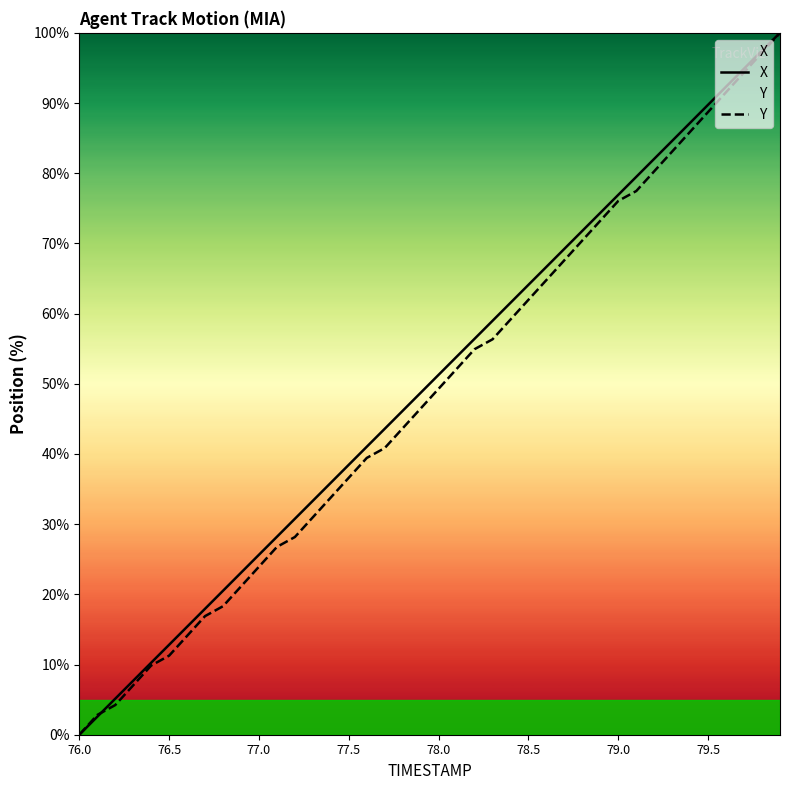

Does the chart display data point markers on the line(s)?

No